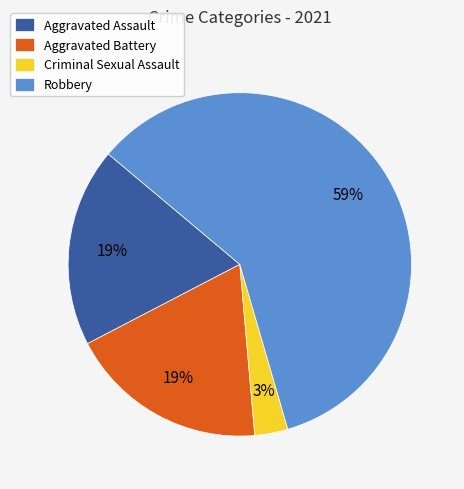

What is the largest slice in the pie chart?

Robbery